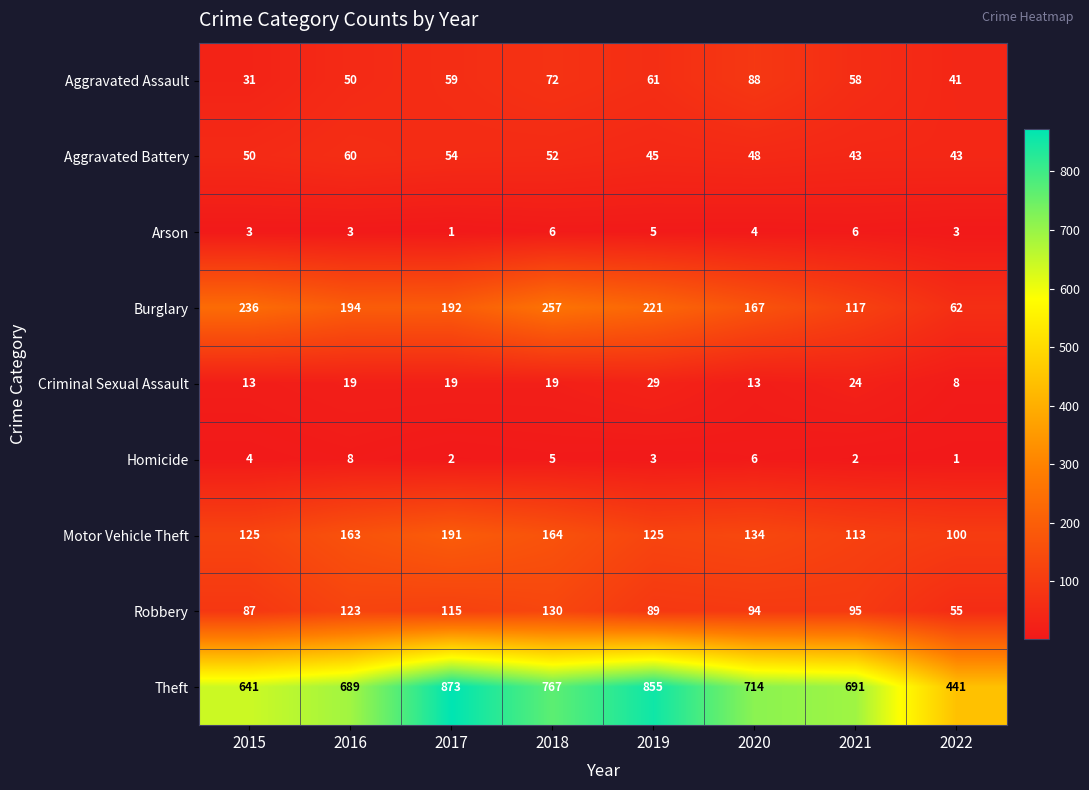

What is the difference between the second highest and second lowest values in the Motor Vehicle Theft series?

51